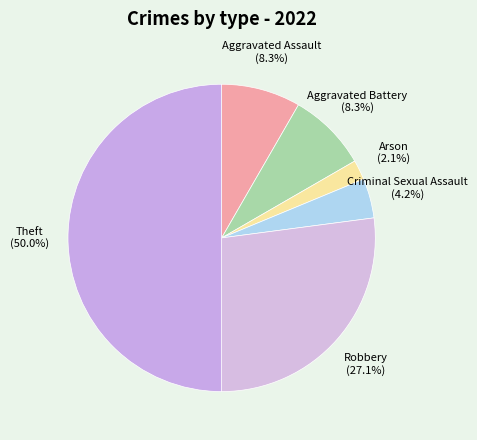

Is the sum of Aggravated Battery and Aggravated Assault greater than half?

No